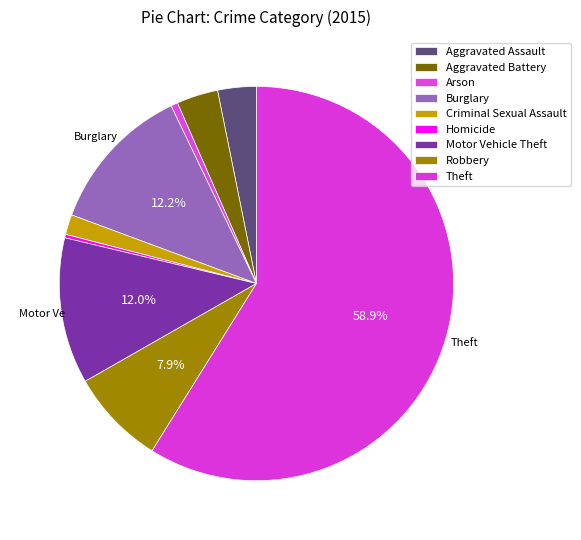

Count the number of slices in the pie.

9